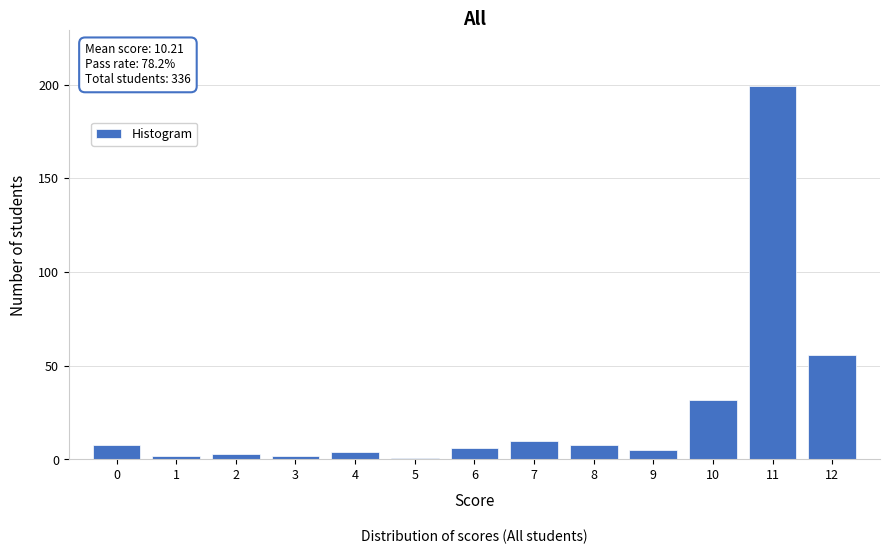

Reading left to right, transcribe all the data shown in this chart.

0=8	1=2	2=3	3=2	4=4	5=1	6=6	7=10	8=8	9=5	10=32	11=199	12=56